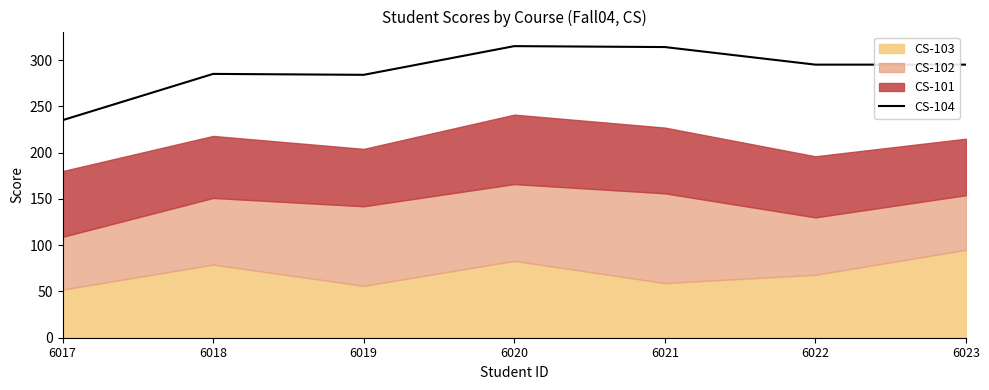

What is the ratio of the value at 6017 to the value at 6022?

0.8